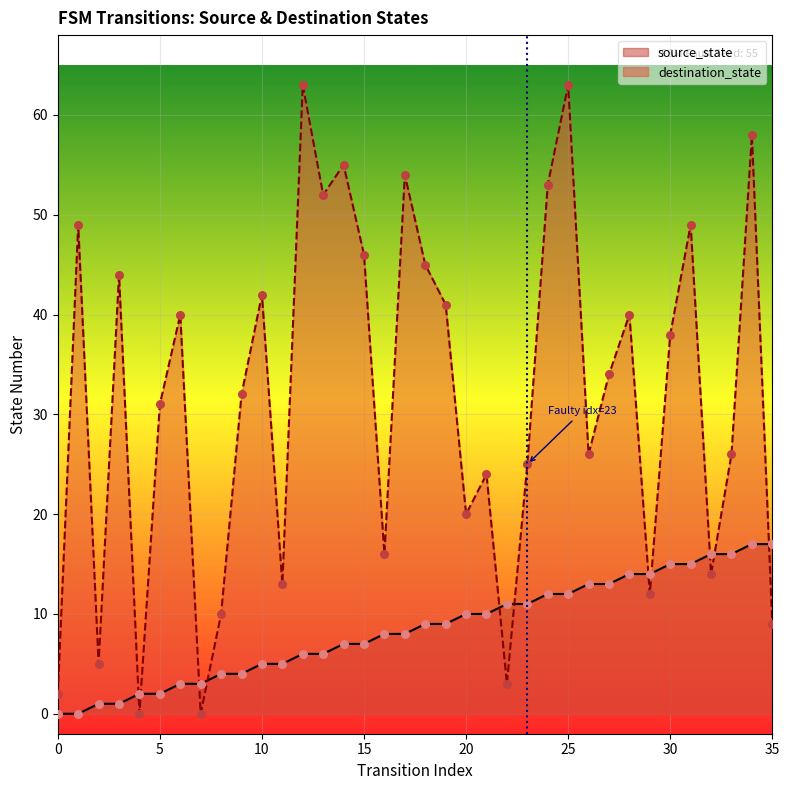

What are all the series names shown in the legend?

source_state, destination_state